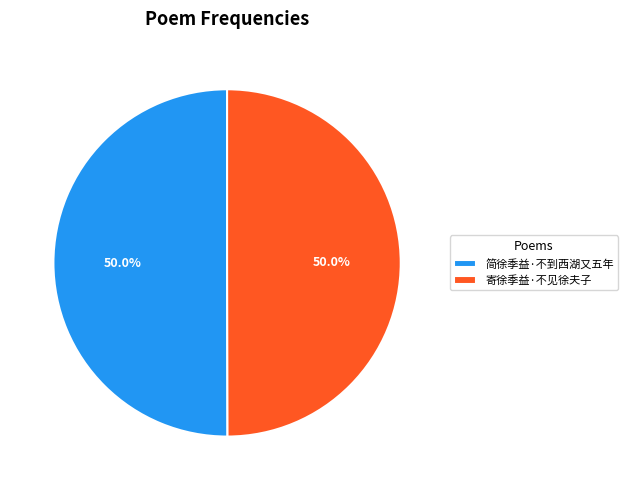

How much of the chart is everything except 简徐季益·不到西湖又五年?

50.0%